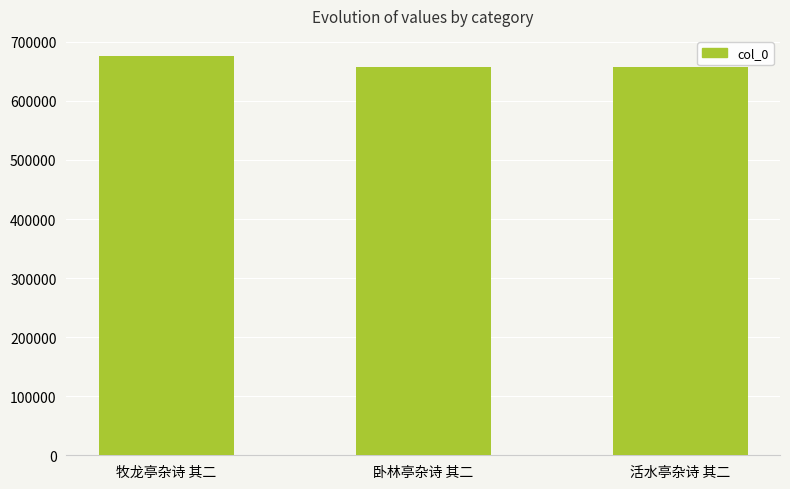

What is the minimum value shown in the chart?

657302